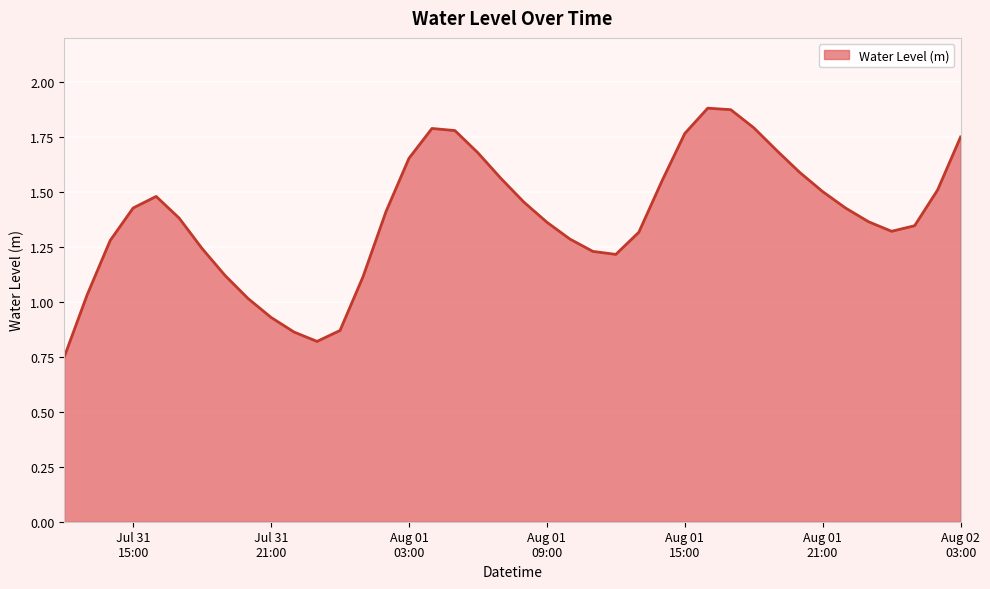

What is the difference between the maximum and minimum values?

1.1